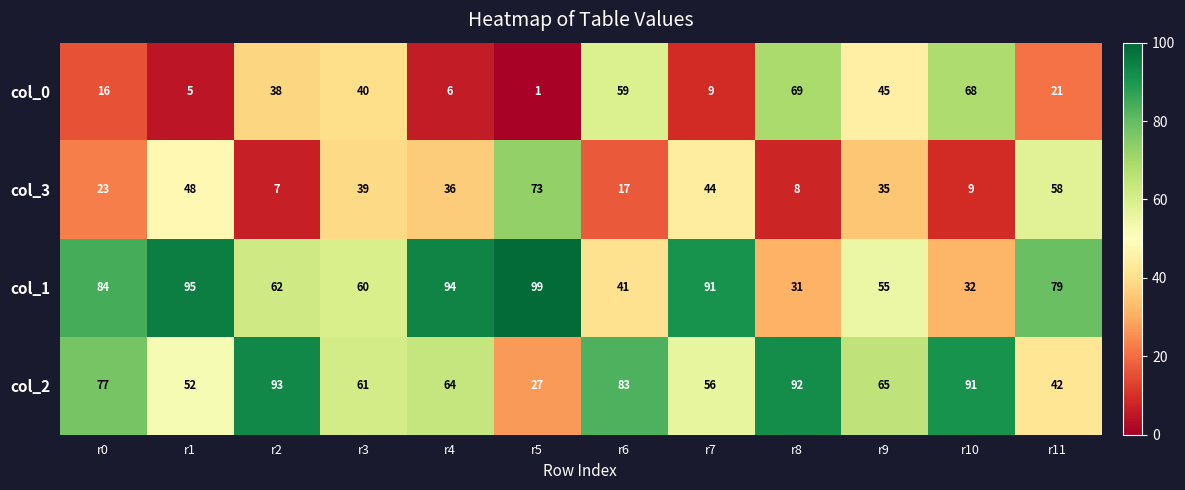

Count the number of categories in the chart.

12